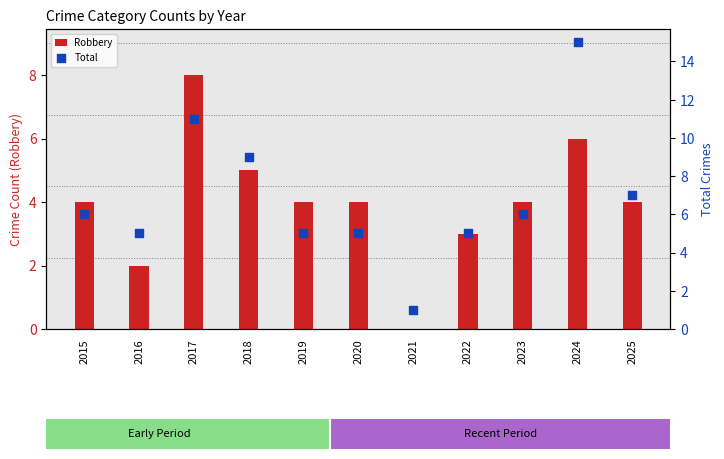

Which series contains the highest Y value?

Total